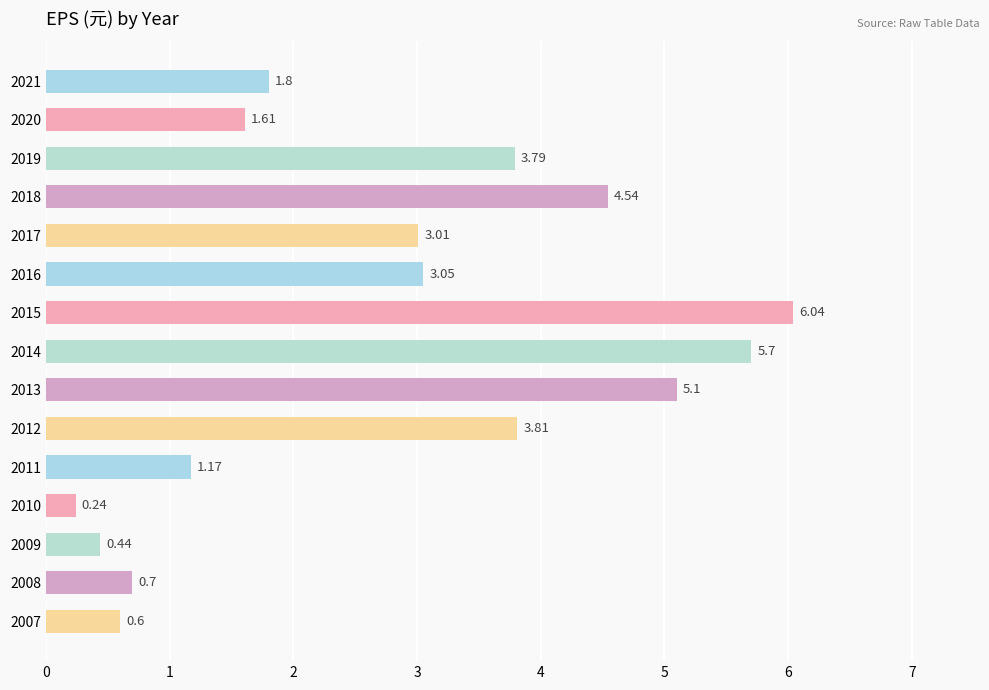

List the labels in order of value, smallest first.

2010, 2009, 2007, 2008, 2011, 2020, 2021, 2017, 2016, 2019, 2012, 2018, 2013, 2014, 2015